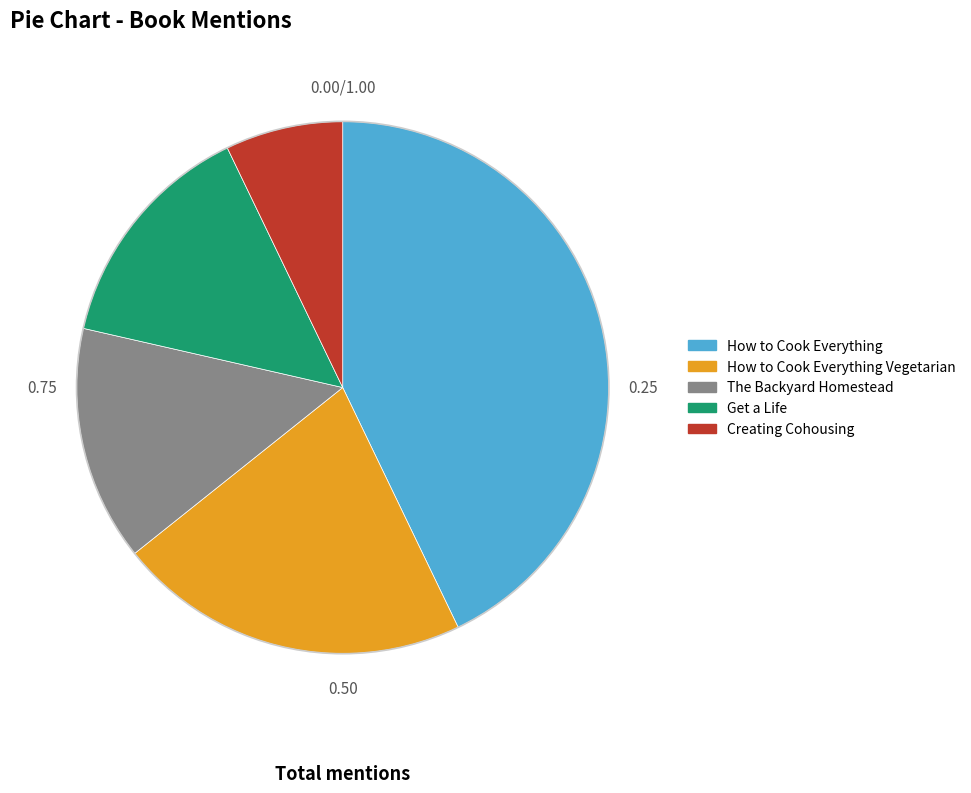

True or false: The Backyard Homestead accounts for 14% of the total.

True